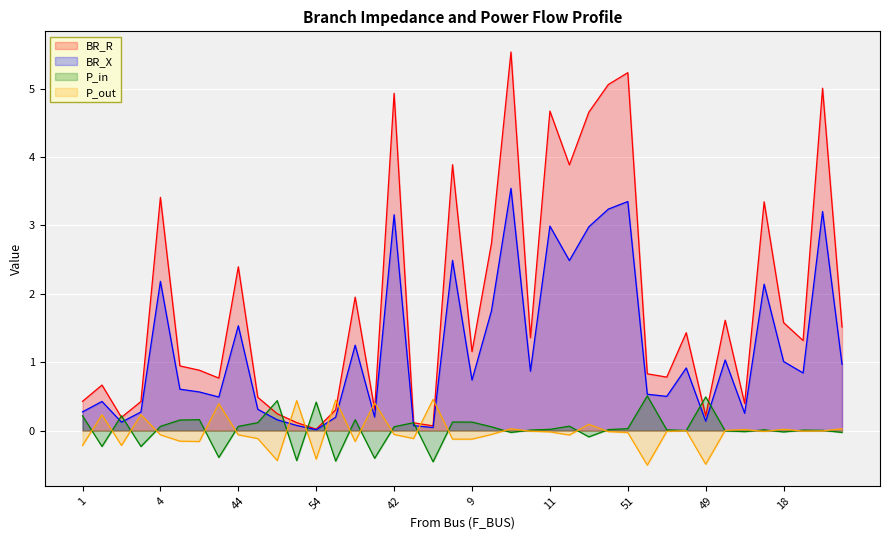

True or false: P_out and BR_R cross at least once.

True